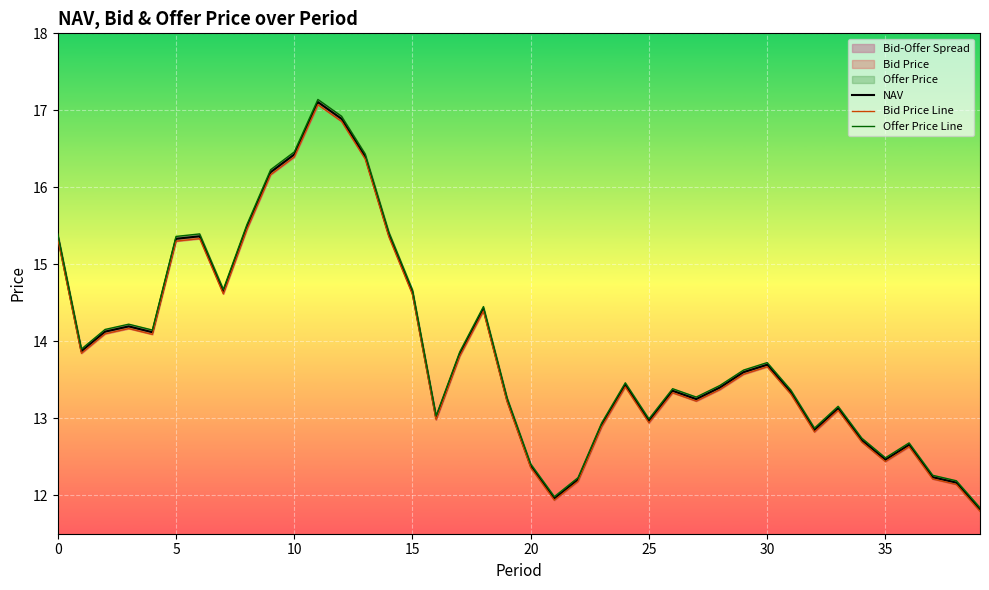

True or false: Offer Price Line has a value of 23.0 at 19.

False